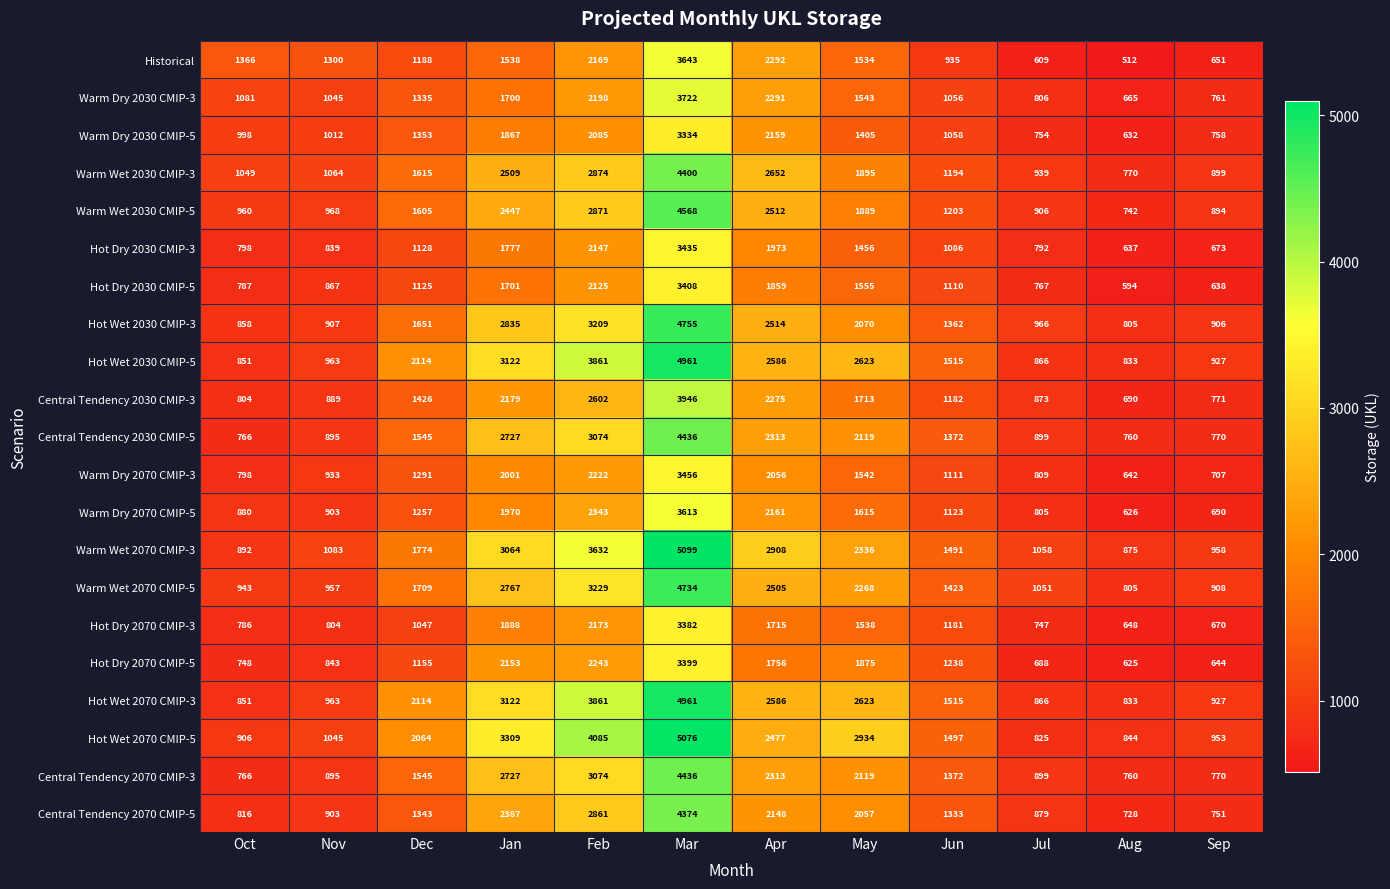

What is the minimum value shown in the chart?

512